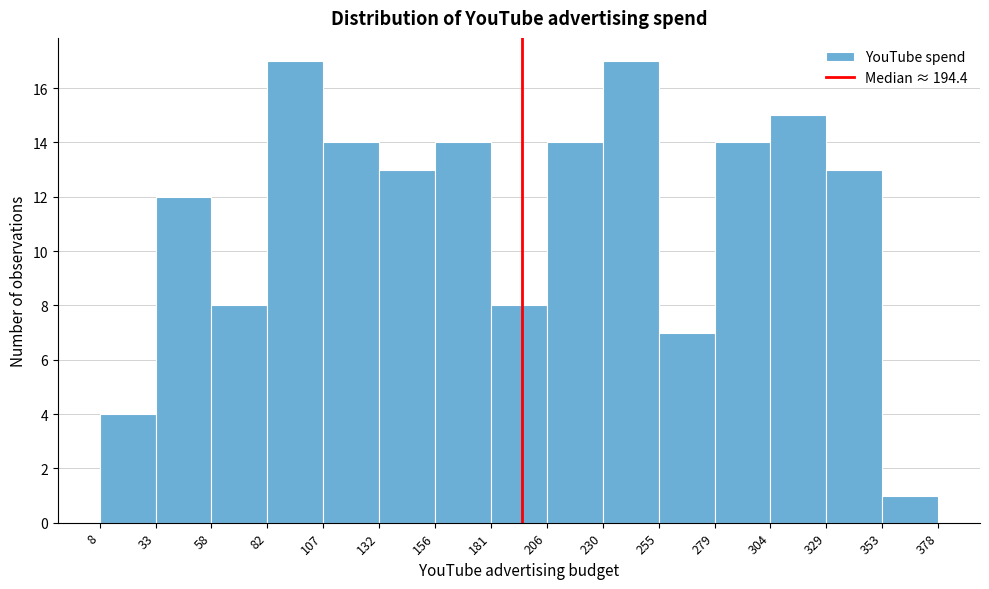

Reading left to right, list every bar in this chart as the range it spans on the x-axis followed by its height. The values are not printed on the chart, so give them approximately, as read against the axis.

8 to 33: 4
33 to 58: 12
58 to 82: 8
82 to 107: 17
107 to 132: 14
132 to 156: 13
156 to 181: 14
181 to 206: 8
206 to 230: 14
230 to 255: 17
255 to 279: 7
279 to 304: 14
304 to 329: 15
329 to 353: 13
353 to 378: 1